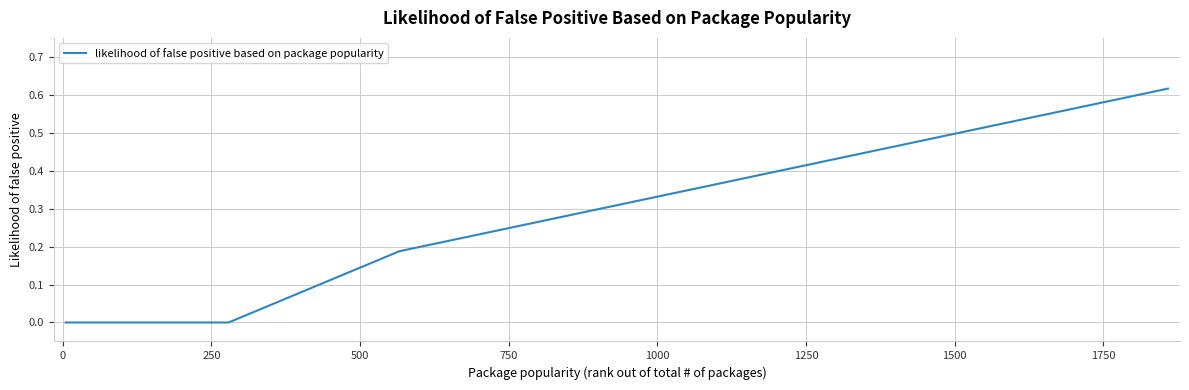

How many lines are shown in the chart?

1